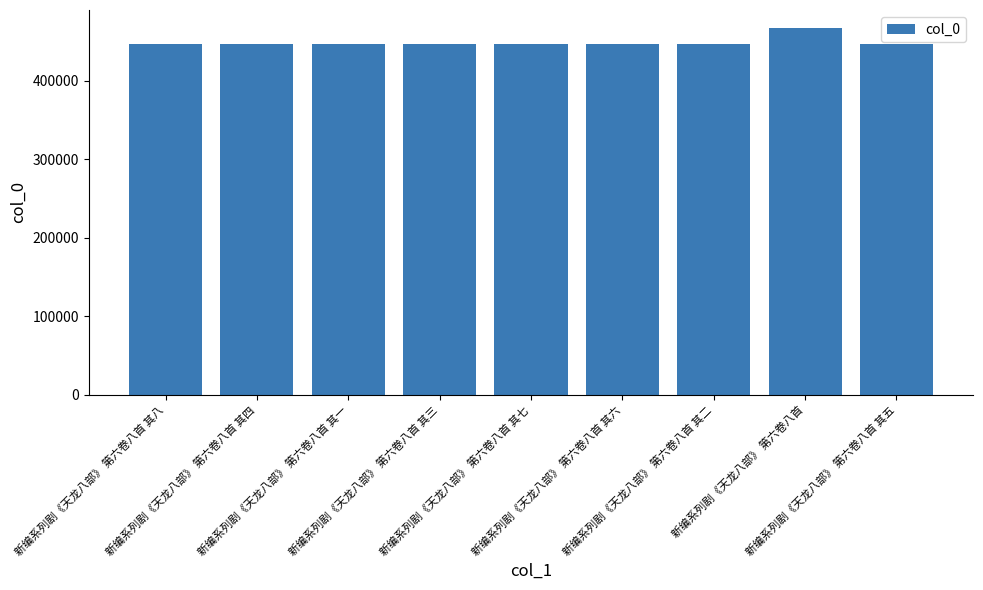

At which label does the data first exceed 446434?

新编系列剧《天龙八部》 第六卷八首 其八